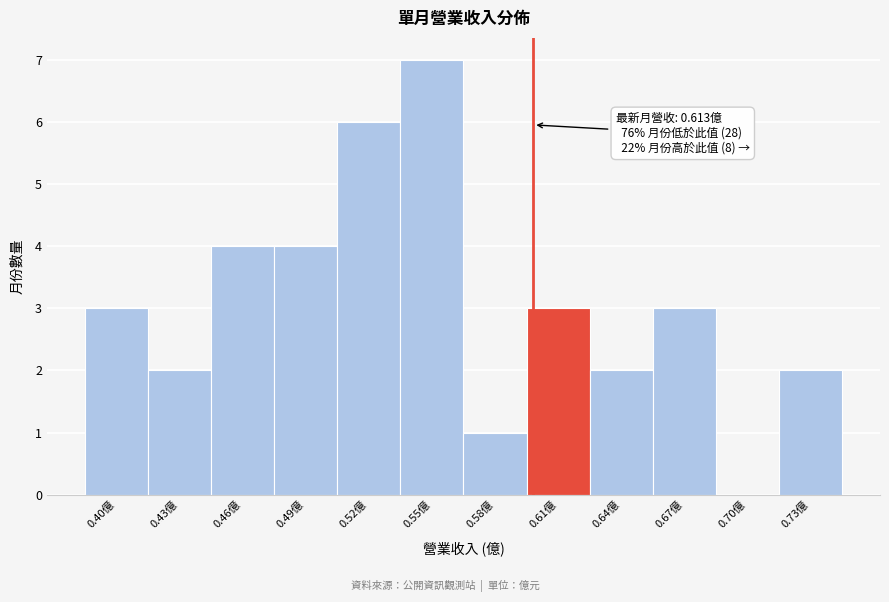

Reading left to right, what are all the values shown in this chart?

0.40億=3	0.43億=2	0.46億=4	0.49億=4	0.52億=6	0.55億=7	0.58億=1	0.61億=3	0.64億=2	0.67億=3	0.70億=0	0.73億=2